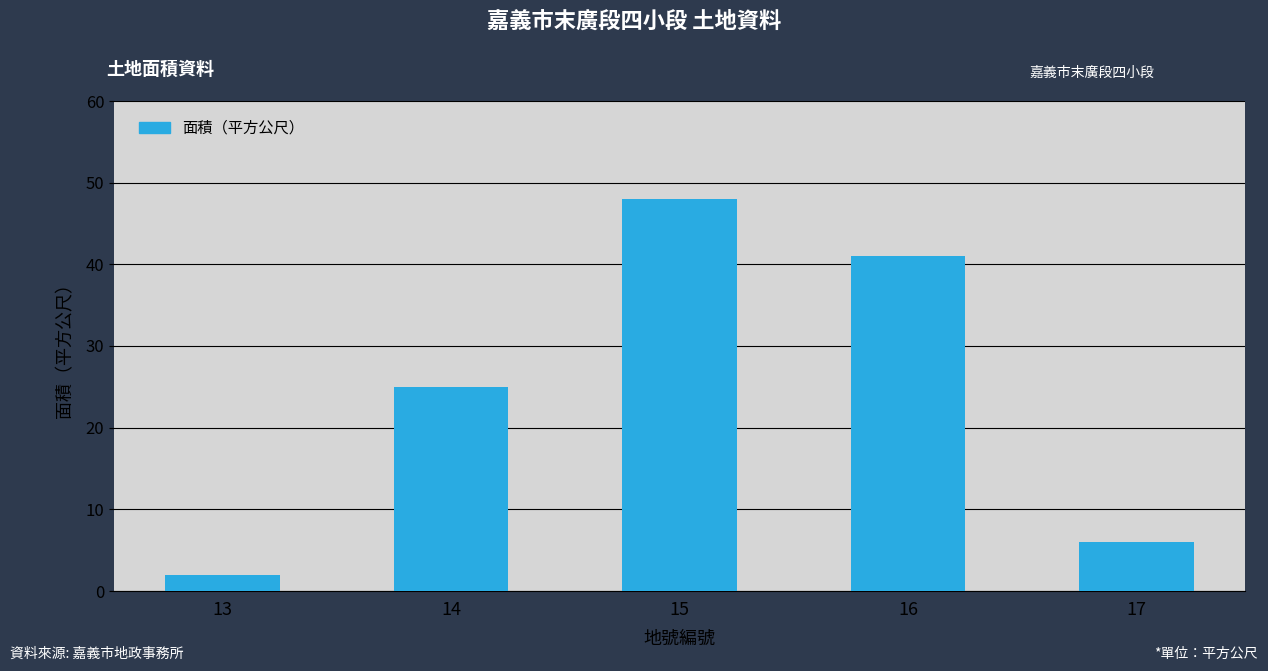

List the labels in order of value, largest first.

15, 16, 14, 17, 13